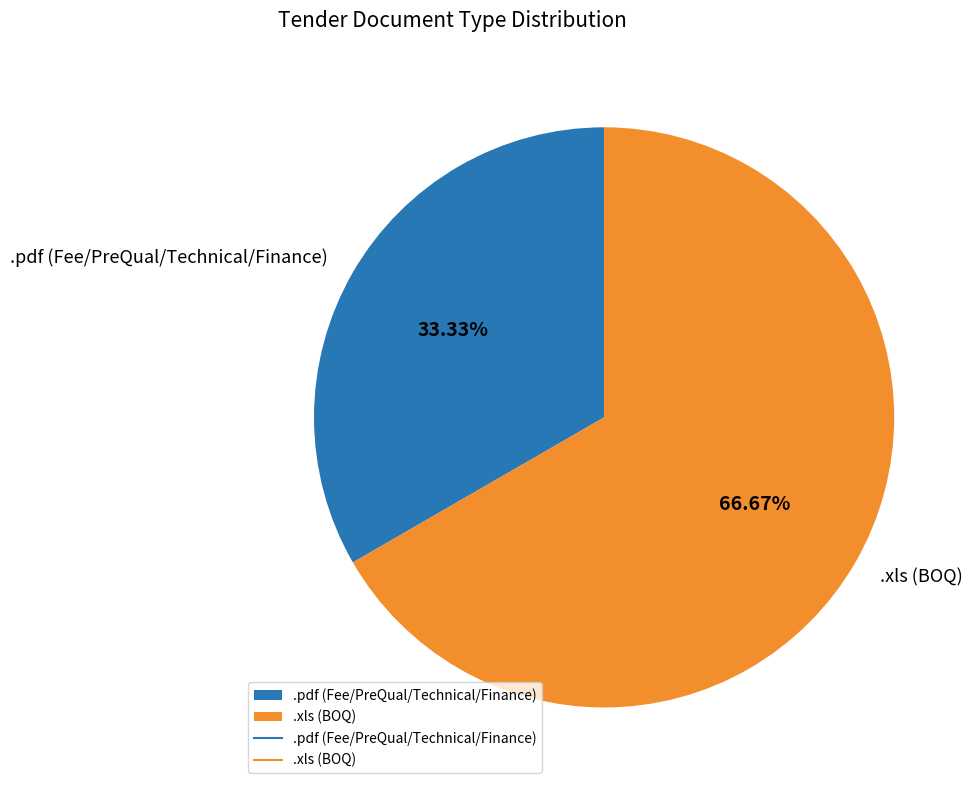

To the nearest percent, what is the average slice percentage?

50%